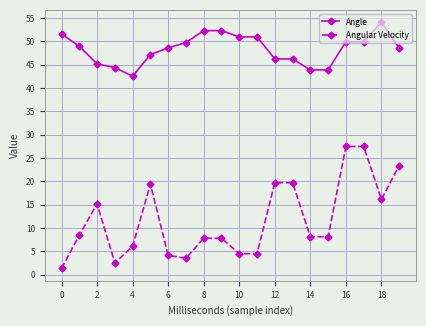

Which series has the widest spread of values?

Angular Velocity